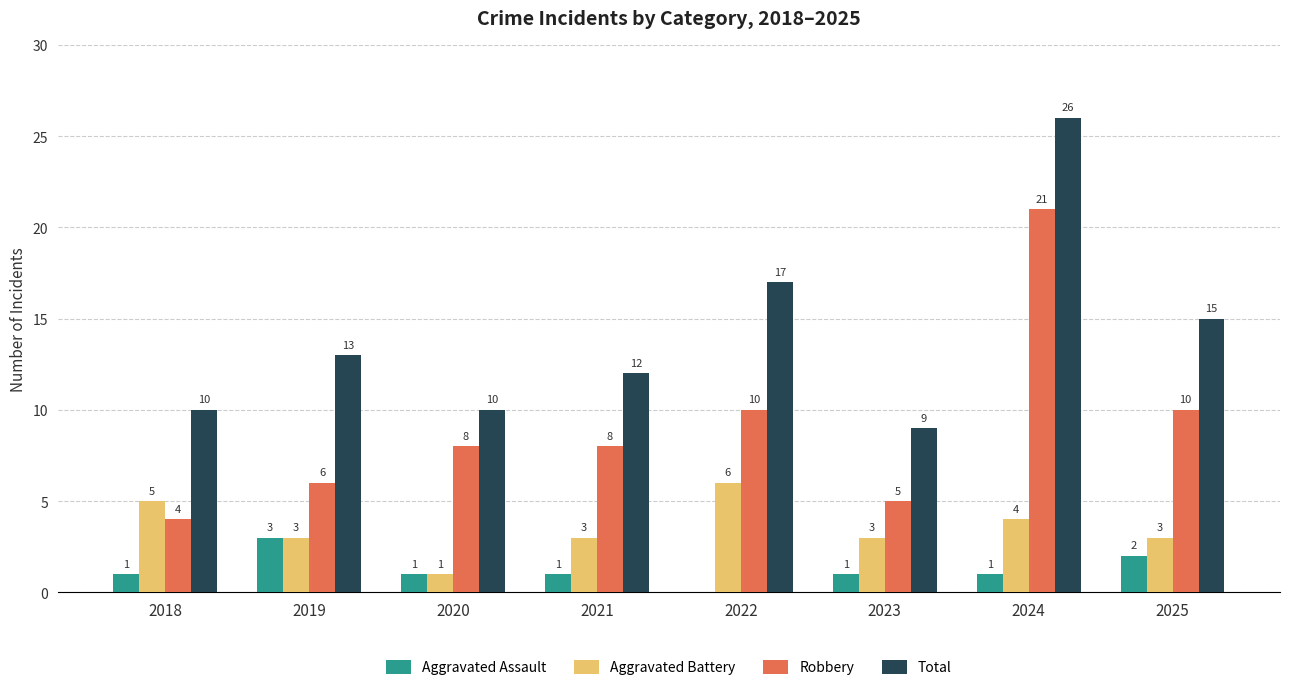

How many groups of bars are there?

8